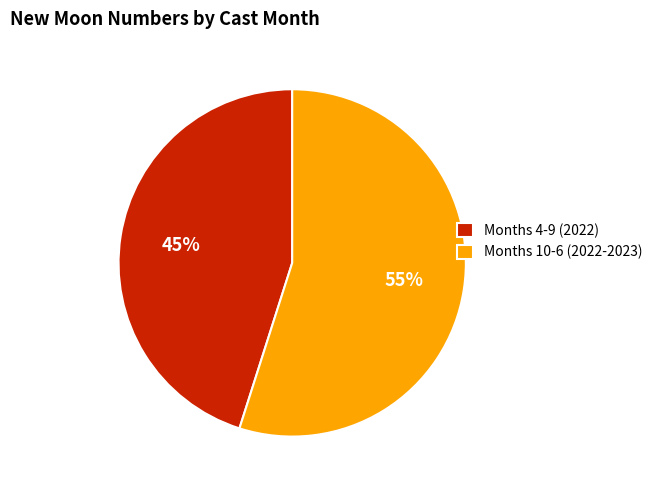

How many slices are in this pie chart?

2